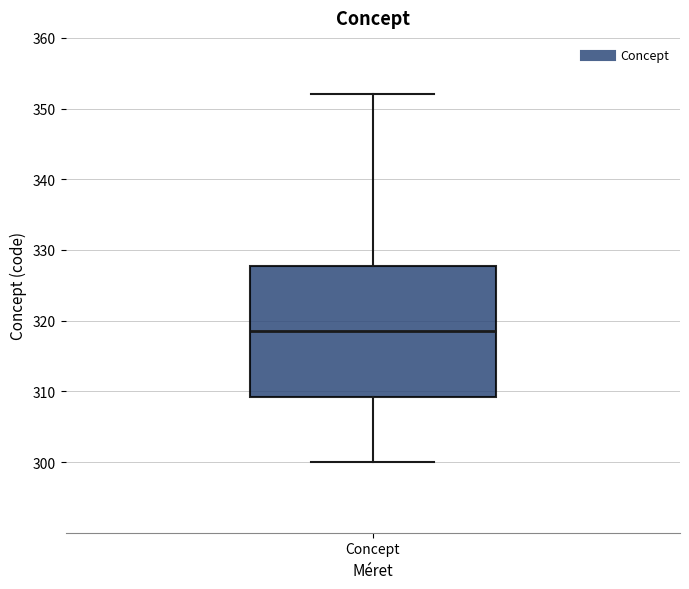

Transcribe this box plot: give where the median line is, the range the box spans, and where the two whiskers end, as read against the y-axis. The values are not printed on the chart, so give them approximately, as read against the axis.

median 319, box 309 to 328, whiskers 300 to 352